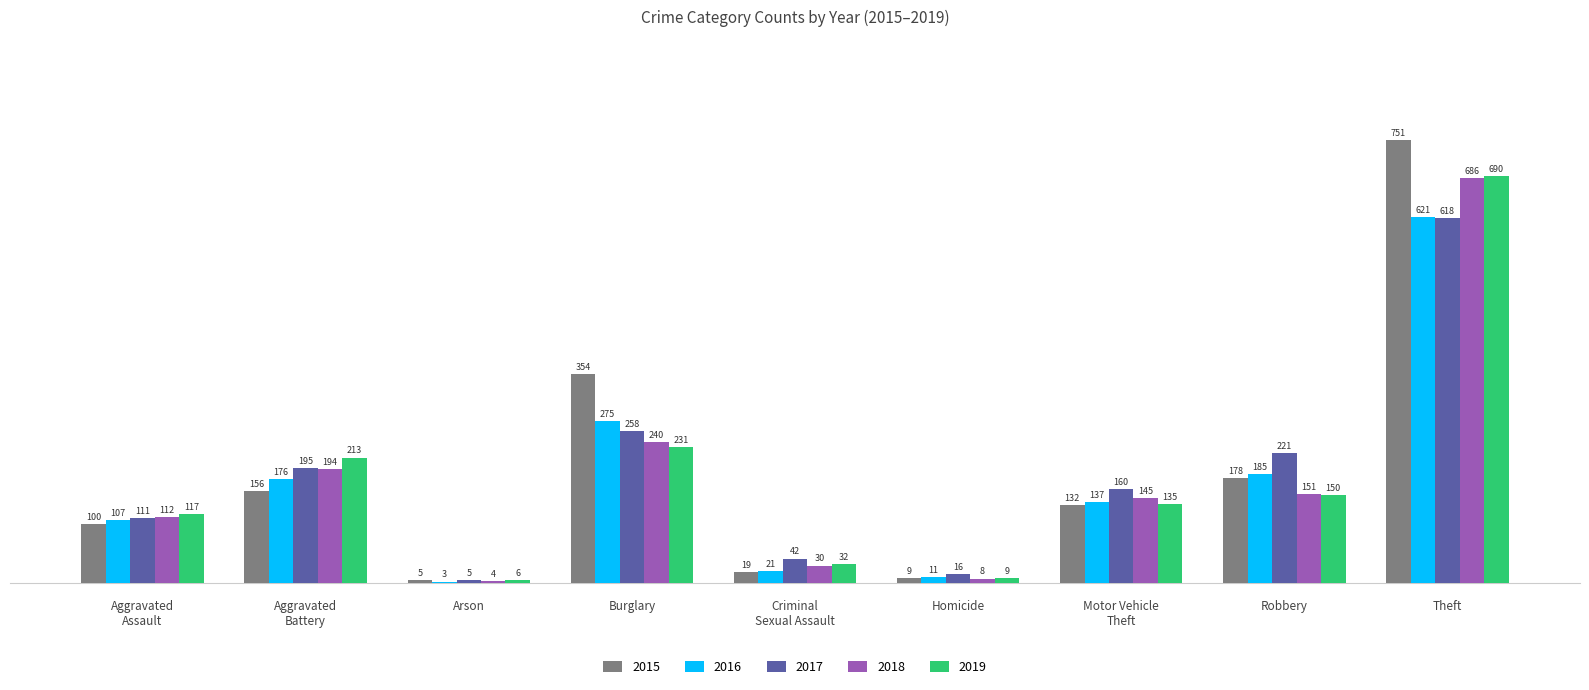

What is the sum of all 2019 values?

1583